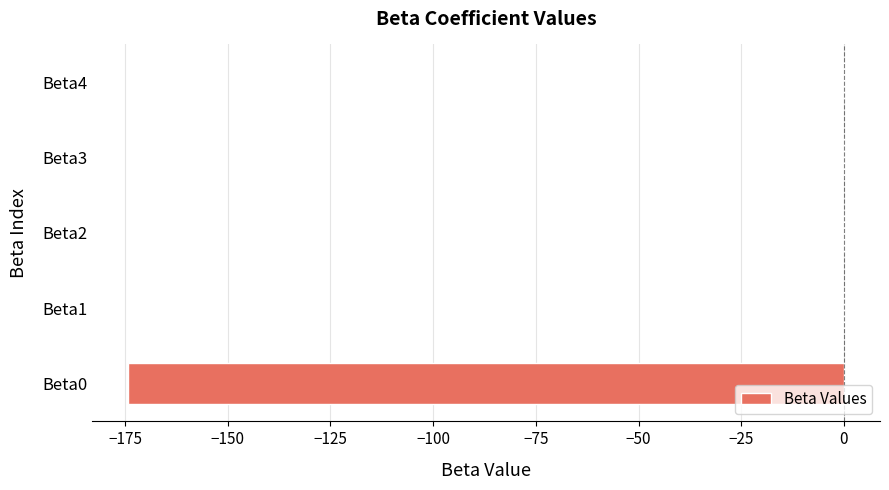

What is the sum of all values?

-174.3